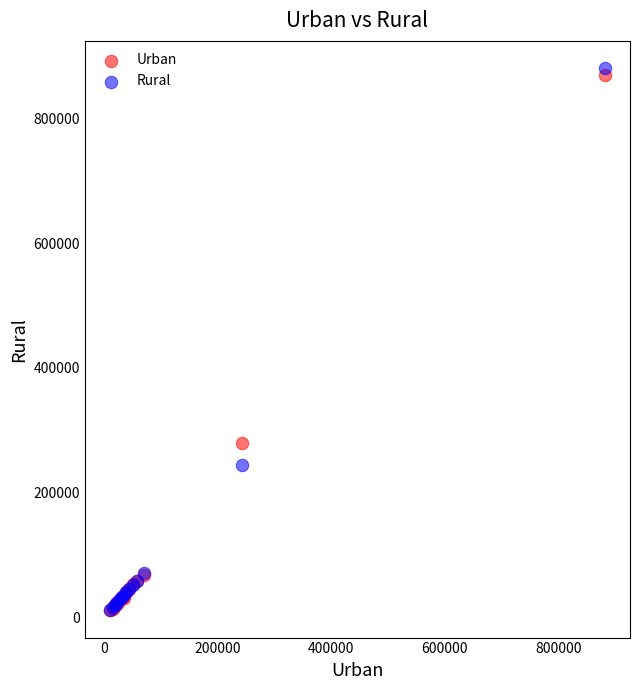

In the Urban series, what Y value is closest to 440142?

279198.8